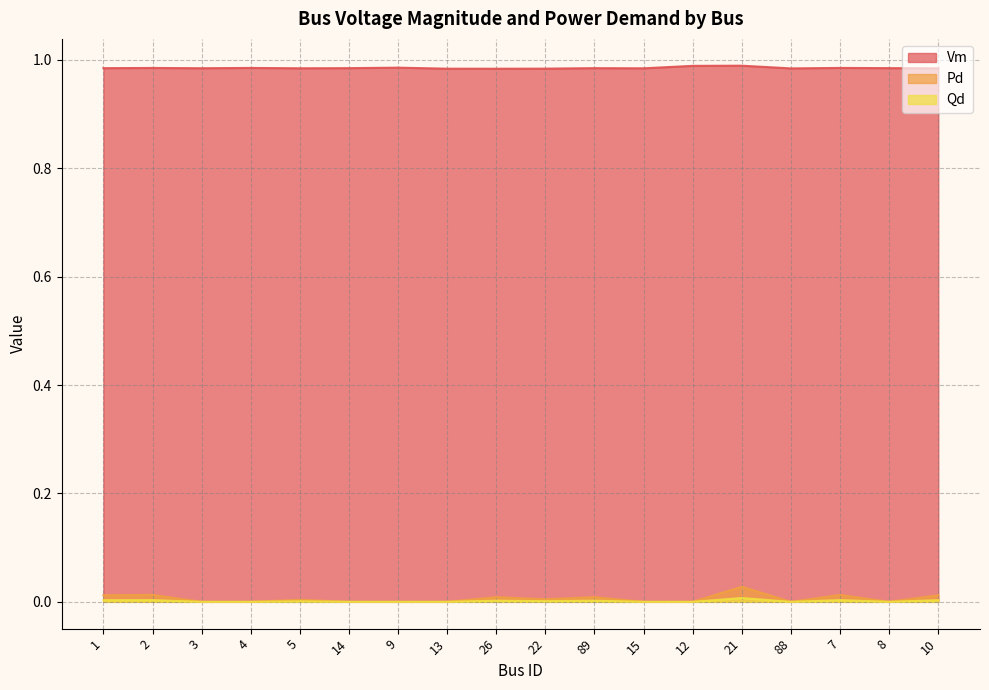

Reading right to left, list all the values displayed in this chart.

Vm: 10=1.0	8=1.0	7=1.0	88=1.0	21=1.0	12=1.0	15=1.0	89=1.0	22=1.0	26=1.0	13=1.0	9=1.0	14=1.0	5=1.0	4=1.0	3=1.0	2=1.0	1=1.0
Pd: 10=0.0	8=0.0	7=0.0	88=0.0	21=0.0	12=0.0	15=0.0	89=0.0	22=0.0	26=0.0	13=0.0	9=0.0	14=0.0	5=0.0	4=0.0	3=0.0	2=0.0	1=0.0
Qd: 10=0.0	8=0.0	7=0.0	88=0.0	21=0.0	12=0.0	15=0.0	89=0.0	22=0.0	26=0.0	13=0.0	9=0.0	14=0.0	5=0.0	4=0.0	3=0.0	2=0.0	1=0.0